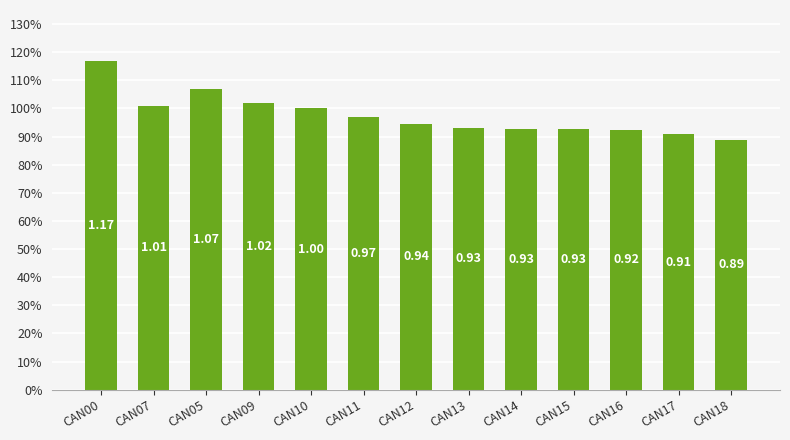

List the labels in order of value, largest first.

CAN00, CAN05, CAN09, CAN07, CAN10, CAN11, CAN12, CAN13, CAN15, CAN14, CAN16, CAN17, CAN18